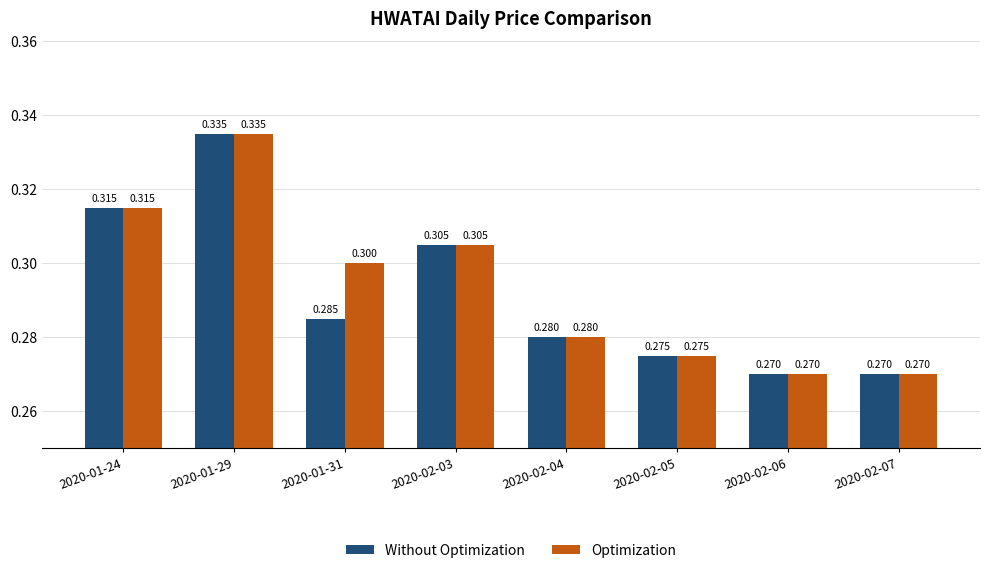

At which category does the chart reach its peak across all series?

2020-01-29